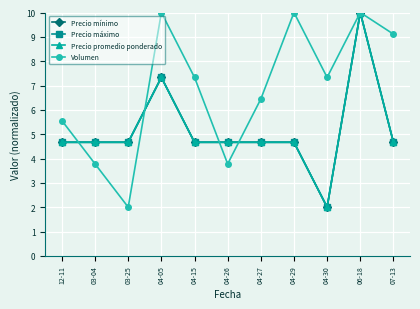

The Precio mínimo series shows 4.7 at 04-15. True or false?

True